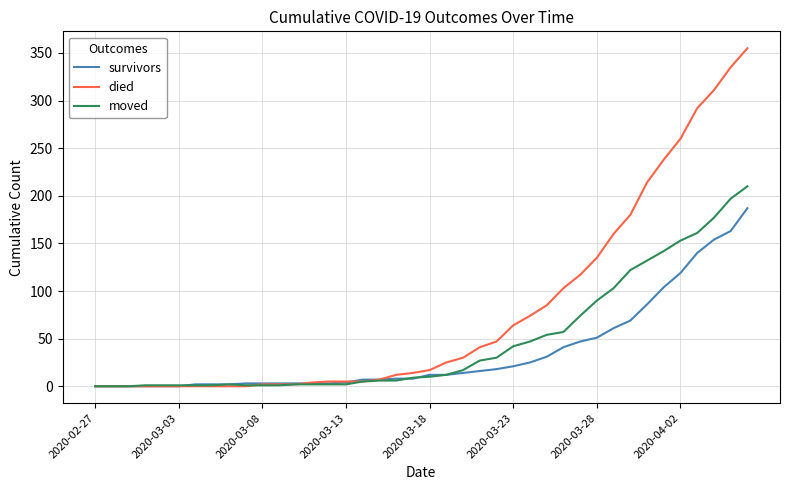

Rank the series by their average value, from lowest to highest.

survivors, moved, died